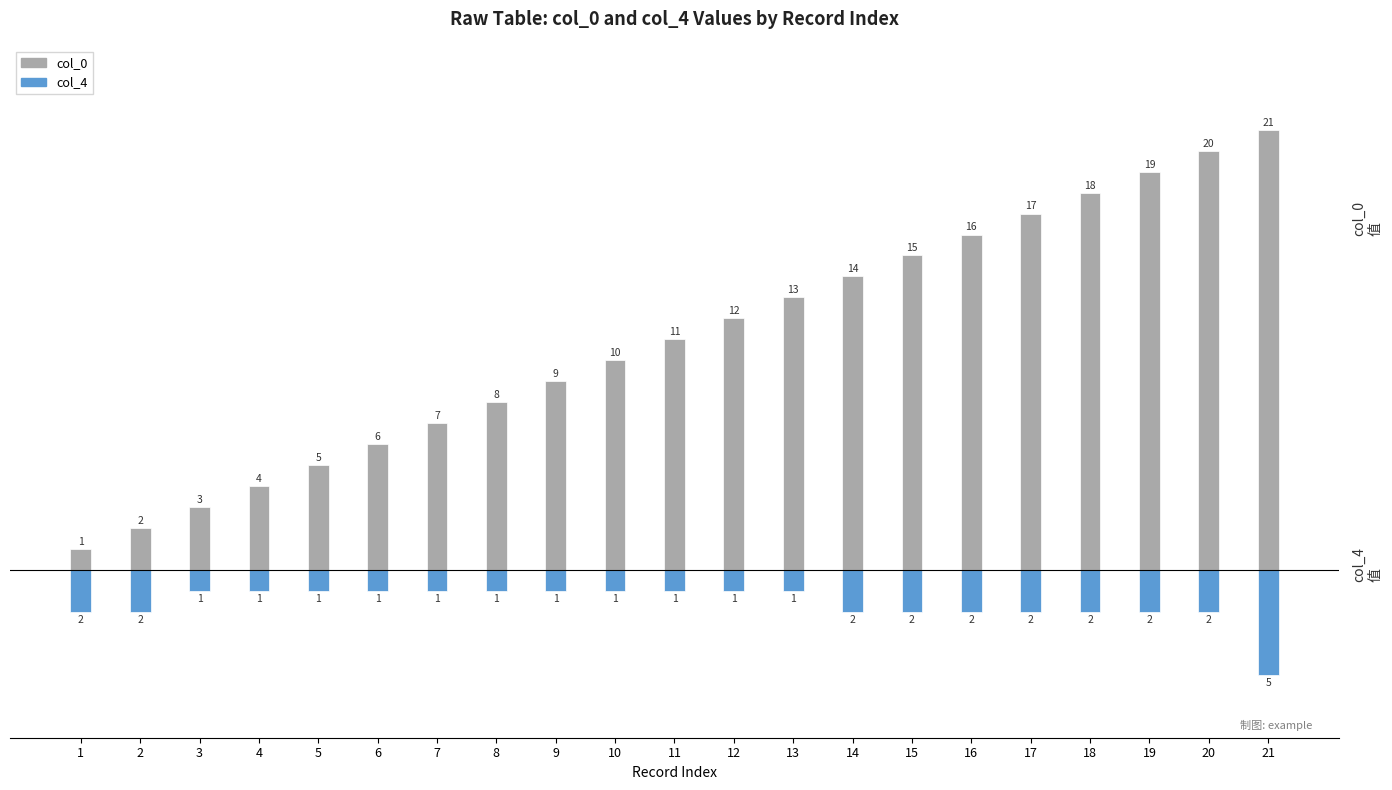

Which series has the largest range (max minus min)?

col_0